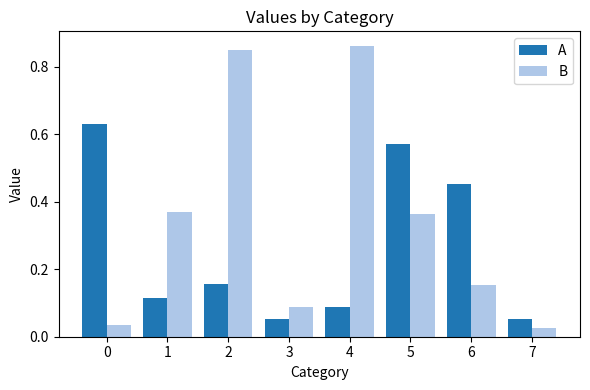

Which series has the largest total across all categories?

B